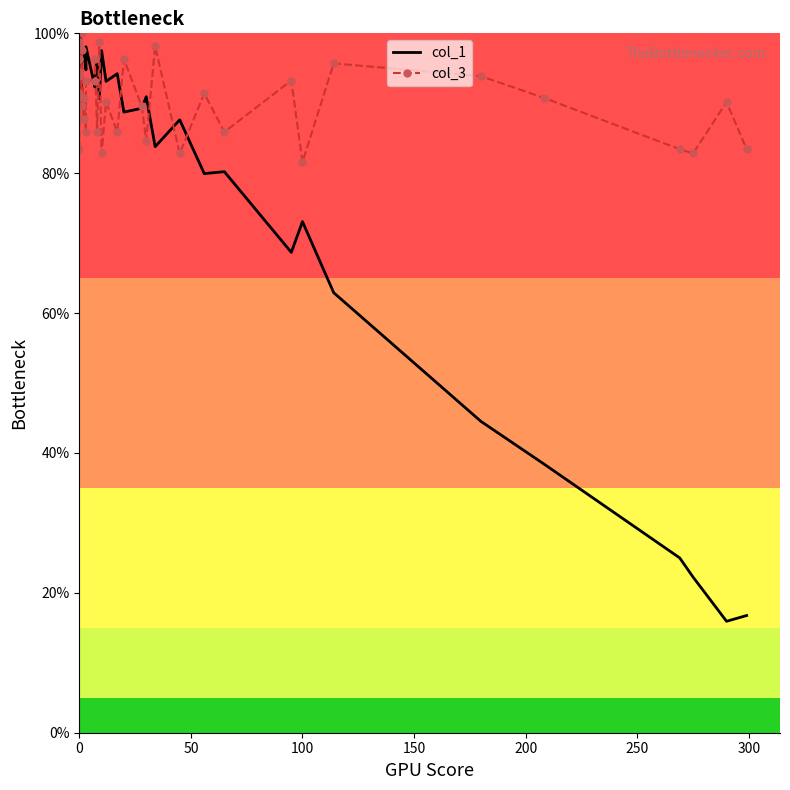

Rank the series by their maximum value, from highest to lowest.

col_1, col_3